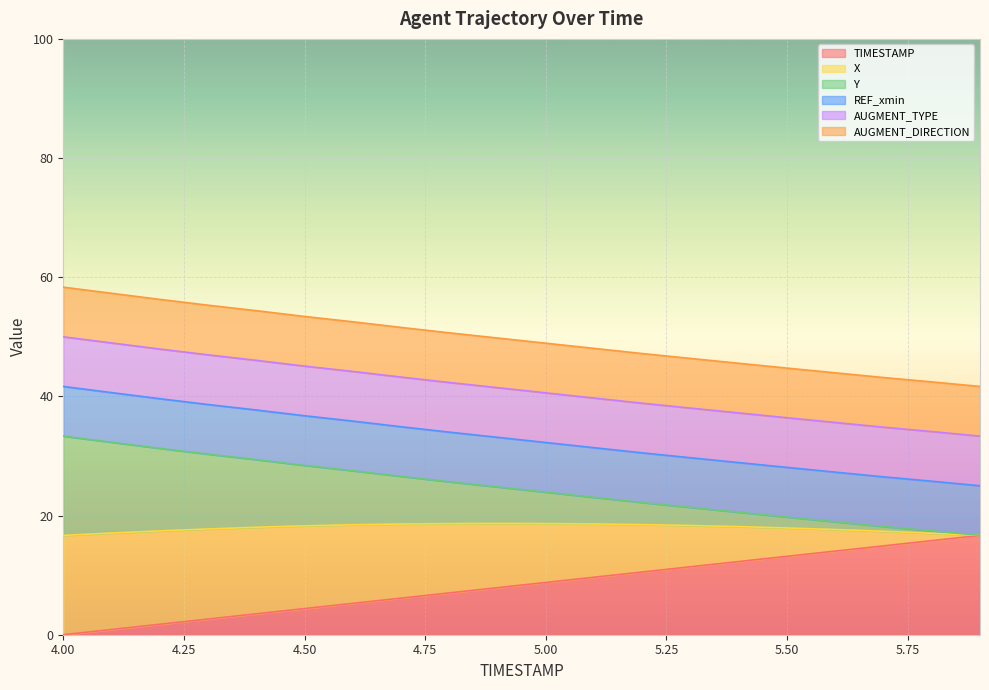

Does the chart display data point markers on the line(s)?

No